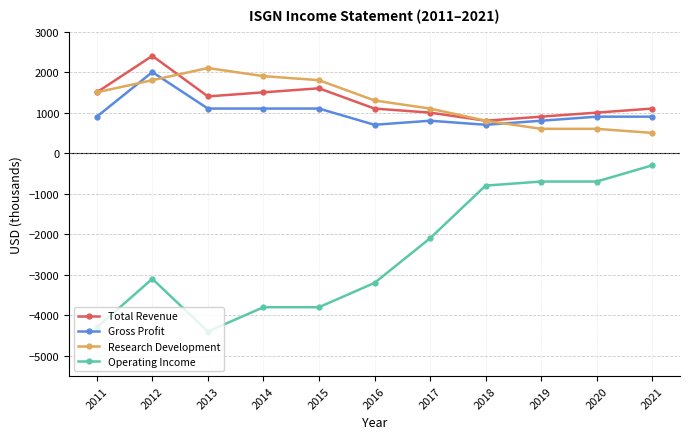

What is the spread (max minus min) of values at 2017?

3200